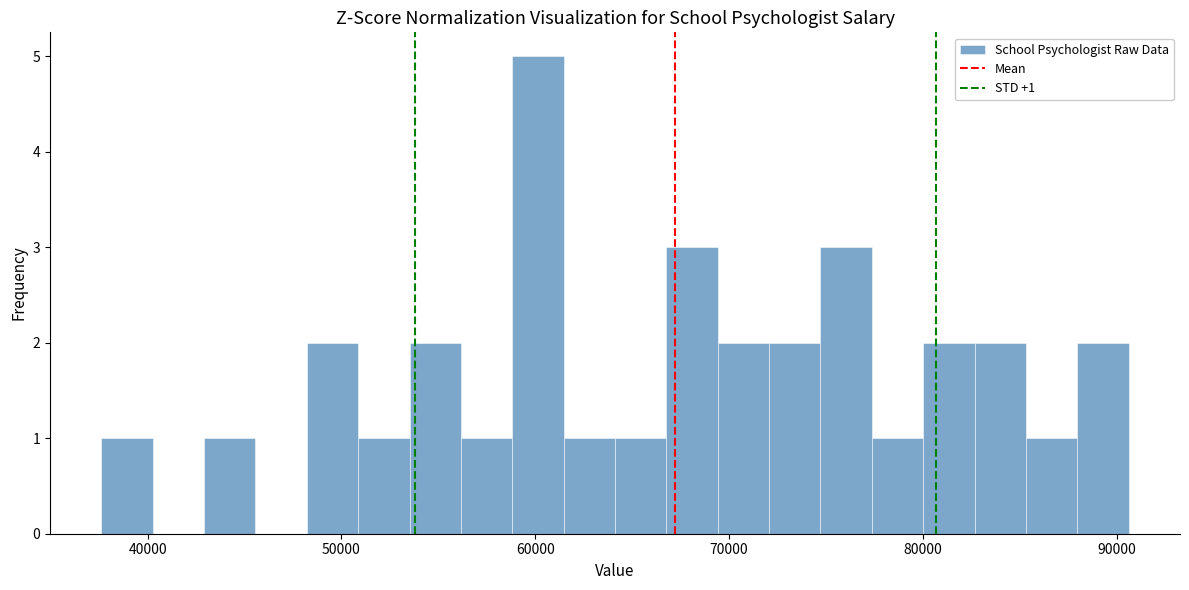

Around what value on the x-axis is the tallest bar? Give the approximate position of its centre, as read against the axis.

60000